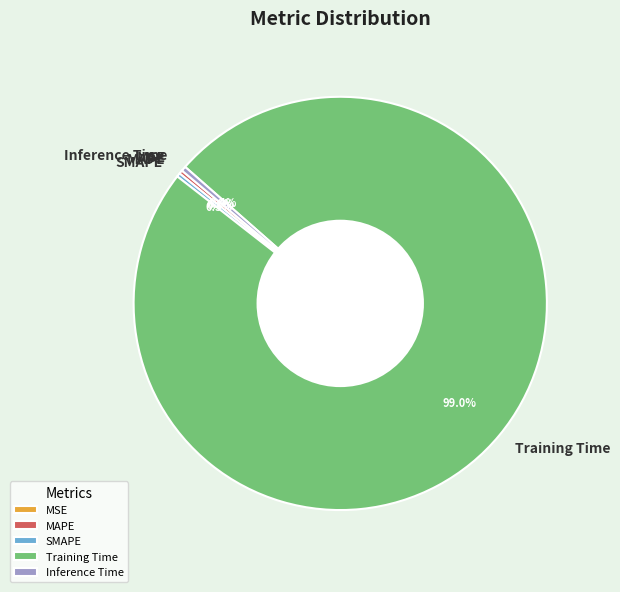

Is SMAPE the majority of the pie?

No